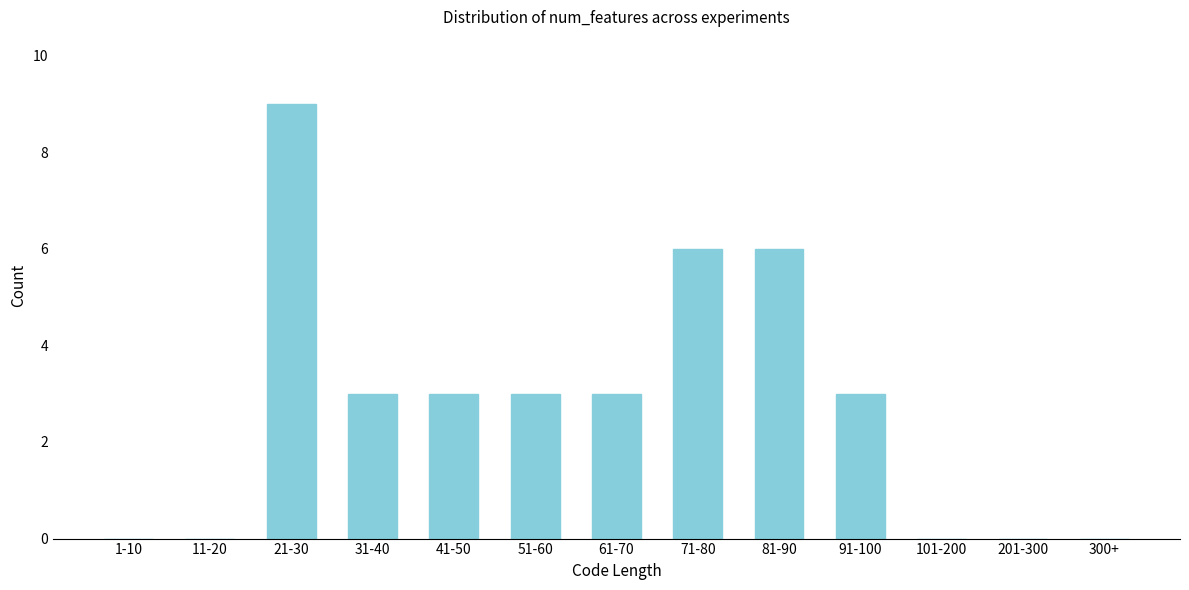

Reading left to right, extract all data points from this chart.

1-10=0	11-20=0	21-30=9	31-40=3	41-50=3	51-60=3	61-70=3	71-80=6	81-90=6	91-100=3	101-200=0	201-300=0	300+=0